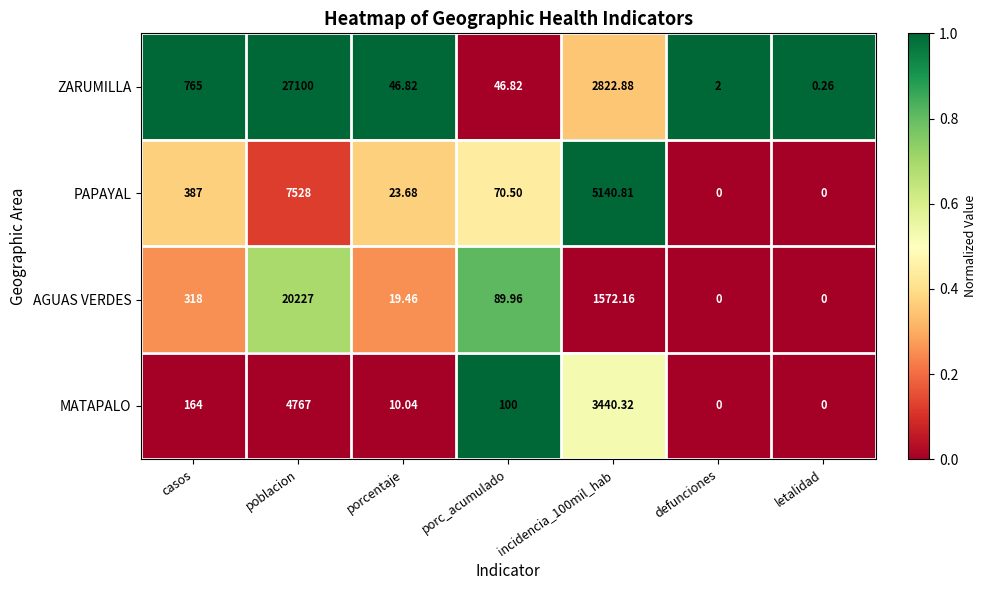

At which category is the sum across all series the highest?

poblacion